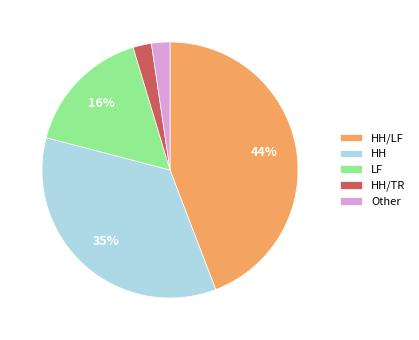

Does HH represent more than half of the total?

No